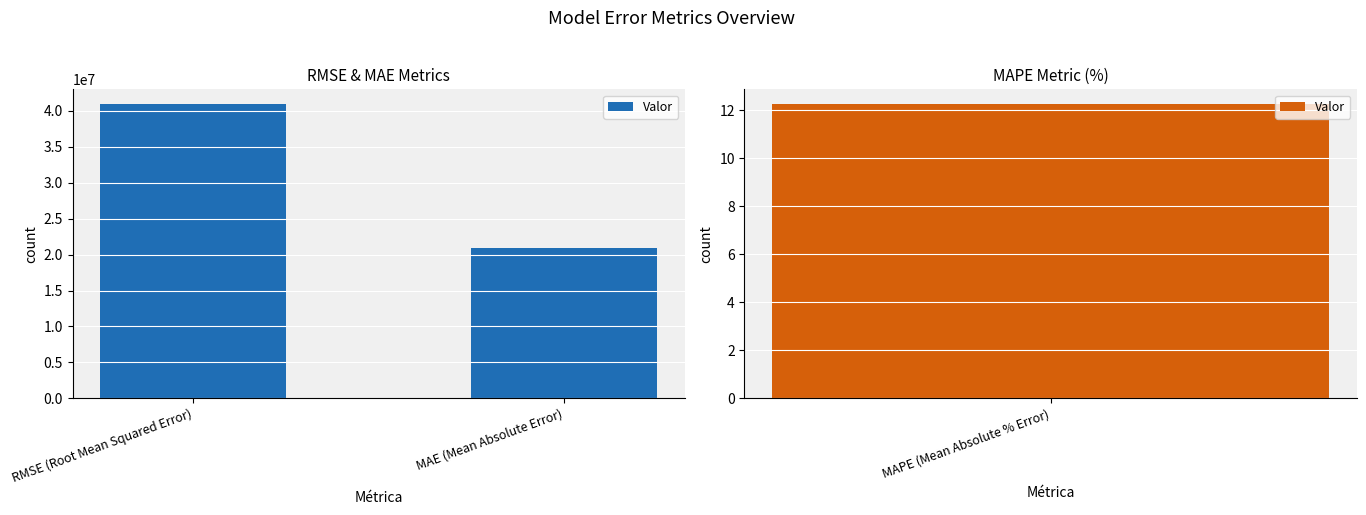

What is the approximate value at MAE (Mean Absolute Error)?

20894958.4